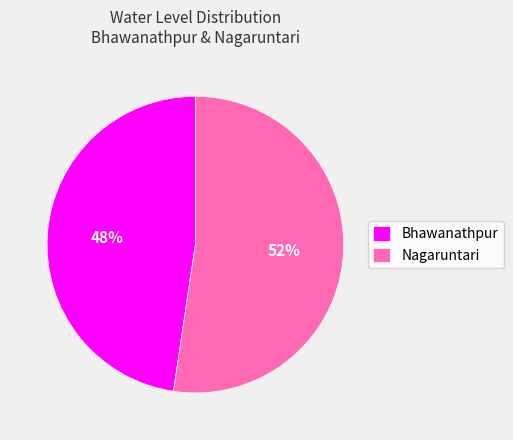

Does Bhawanathpur account for over 50% of the chart?

No